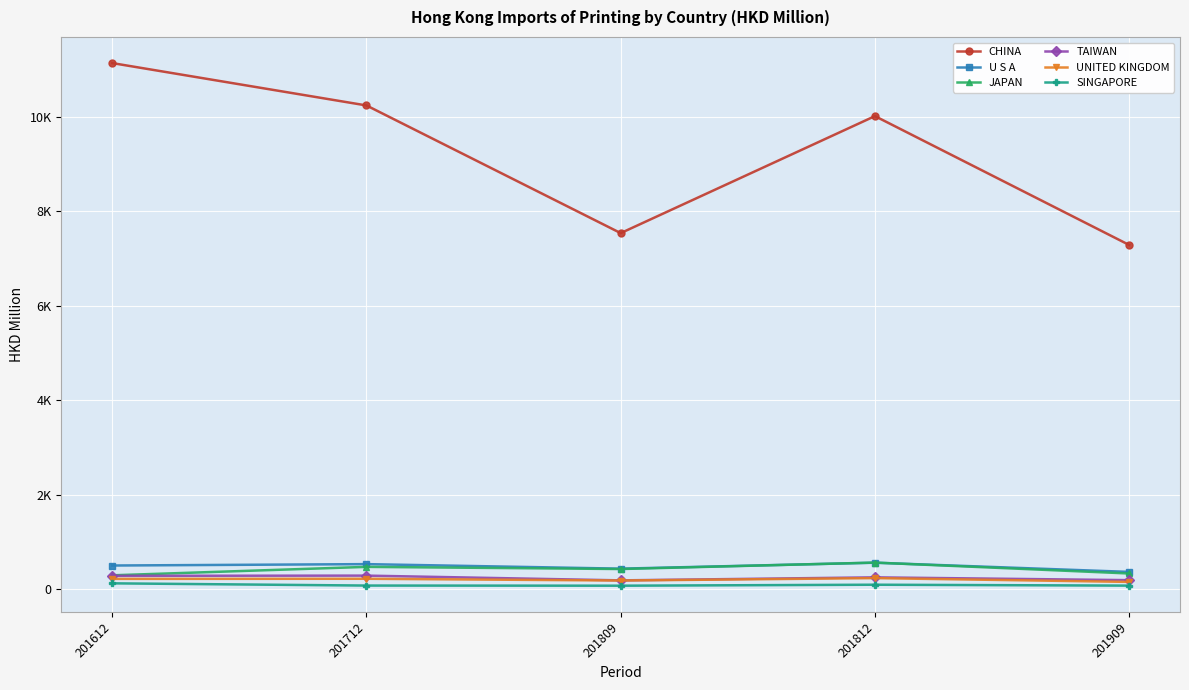

What is the minimum value for UNITED KINGDOM?

154.0